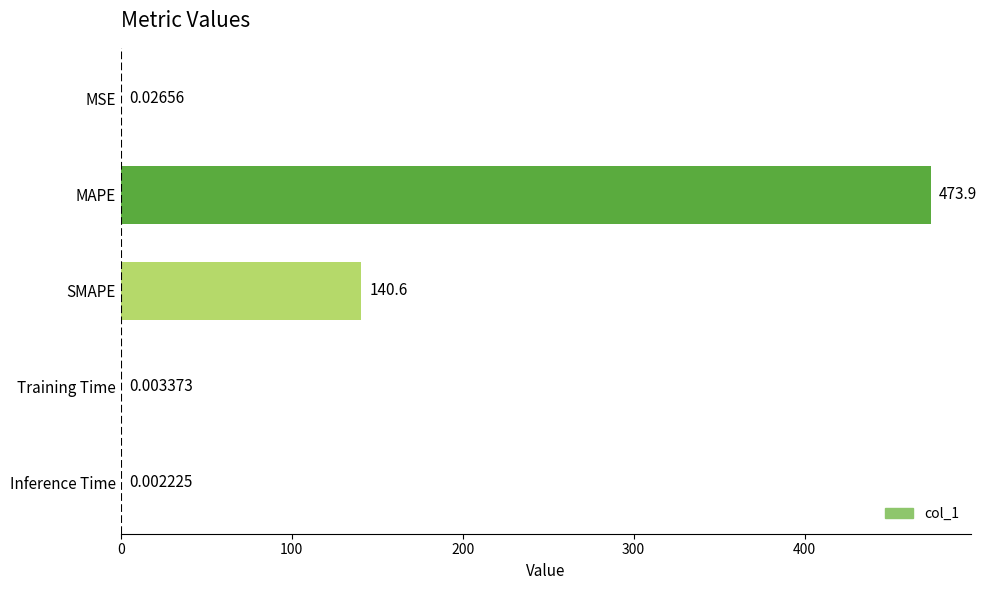

Which category has the highest value across all series?

MAPE